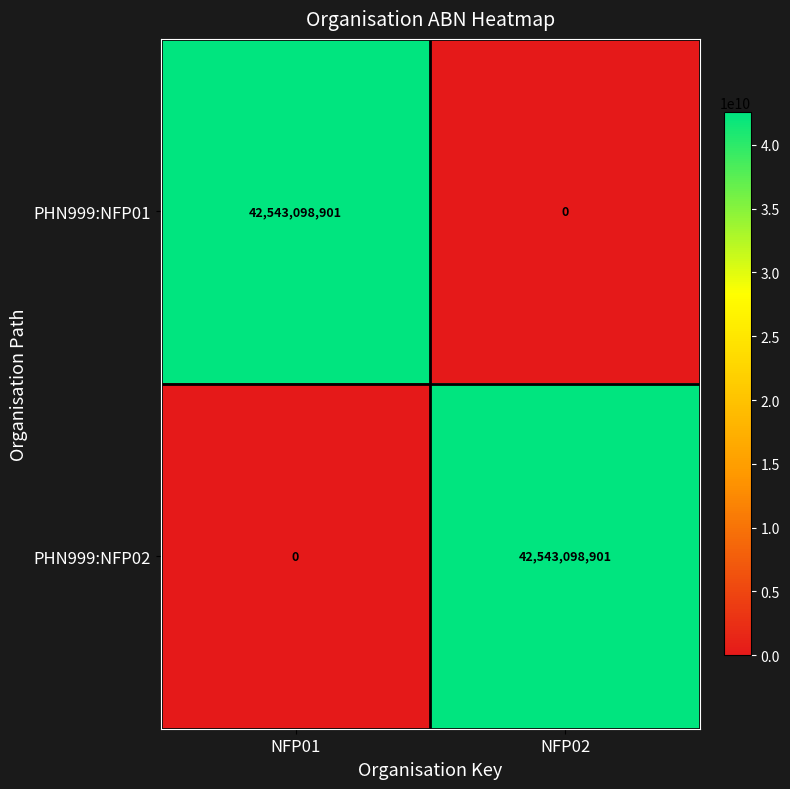

The PHN999:NFP02 series shows 58462632672 at NFP02. True or false?

False